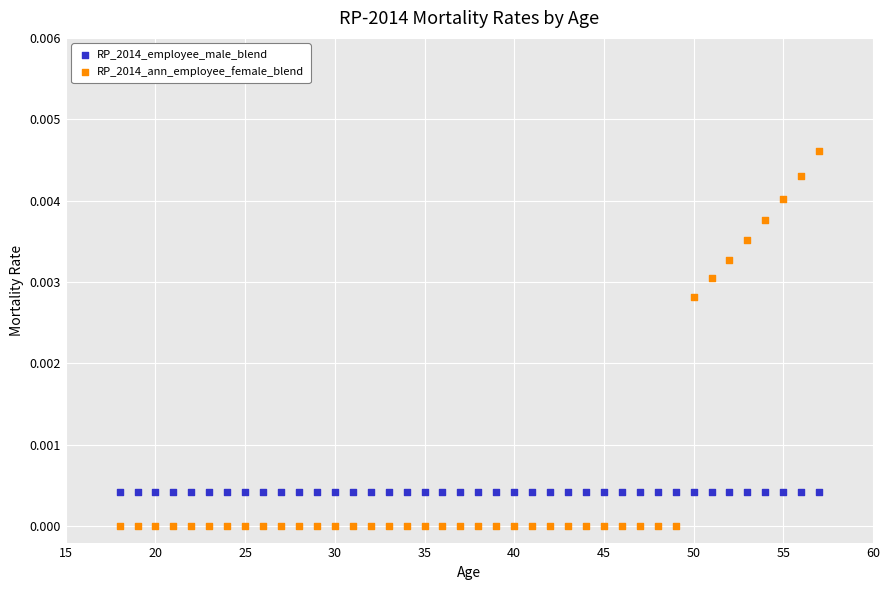

Which series reaches the maximum Y coordinate?

RP_2014_ann_employee_female_blend